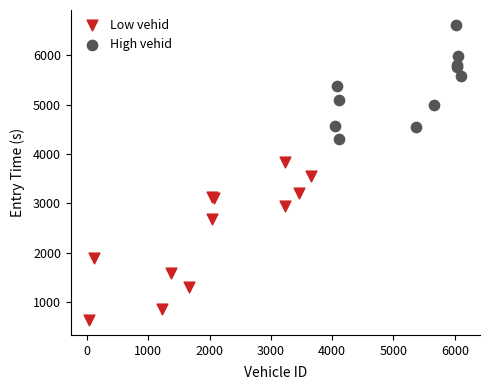

Which series has the largest Y range (max minus min)?

Low vehid